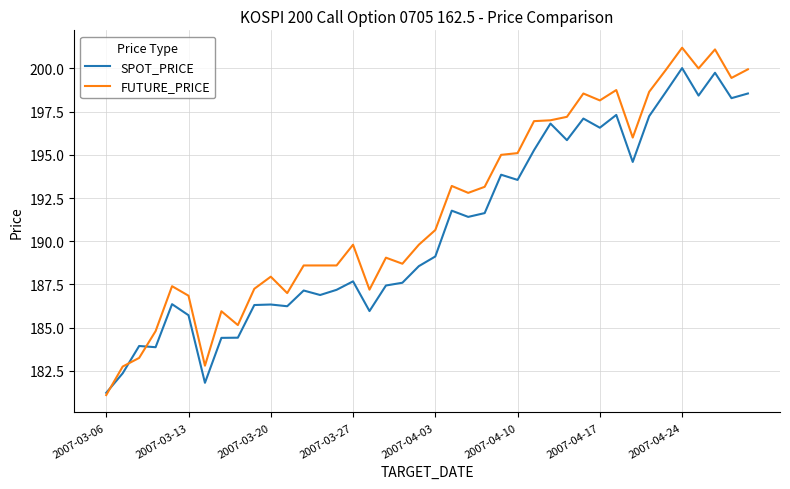

Which series has the largest range (max minus min)?

FUTURE_PRICE